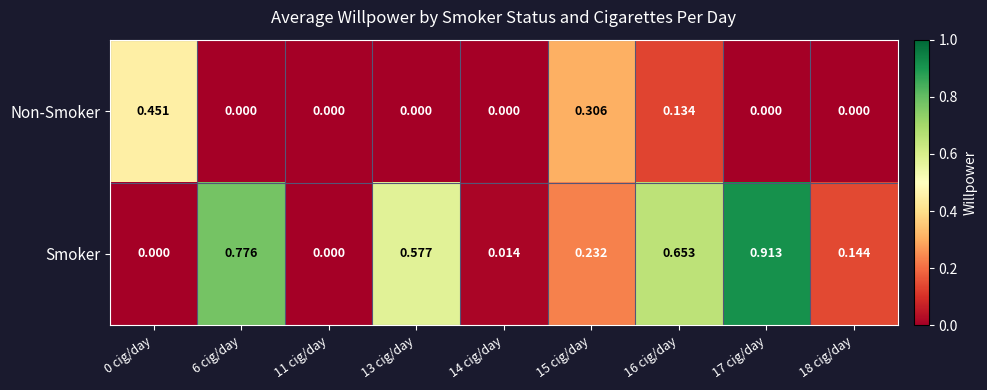

List the series in order of their peak value, lowest first.

Non-Smoker, Smoker